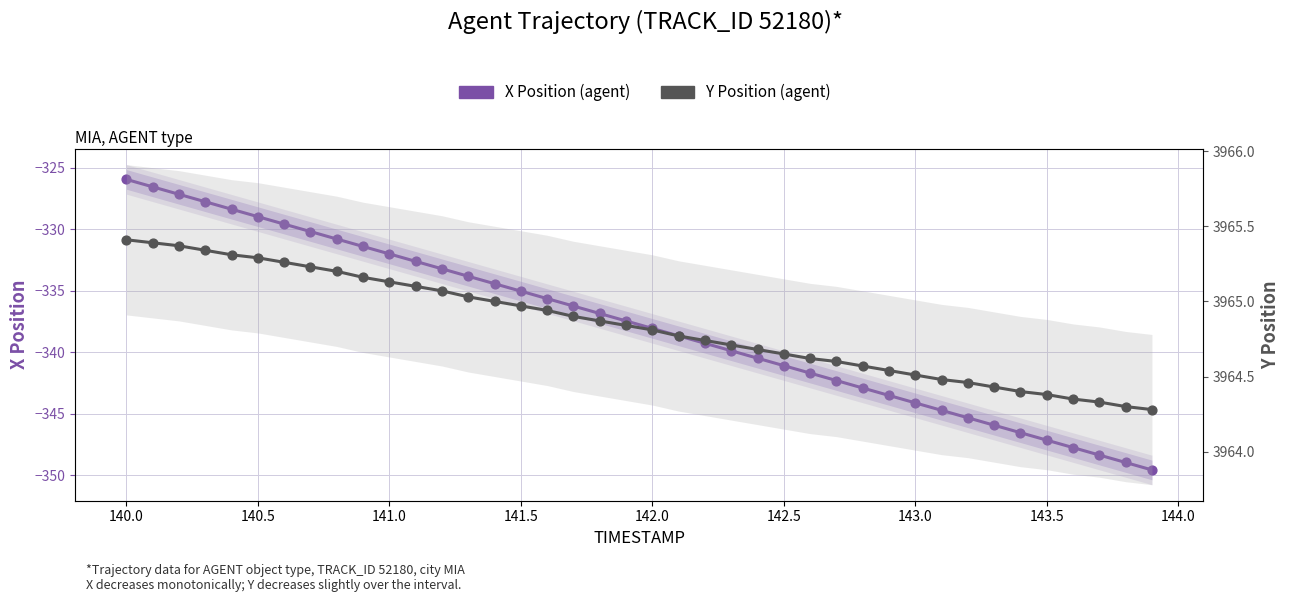

Which series reaches the minimum Y coordinate?

X Position (agent)